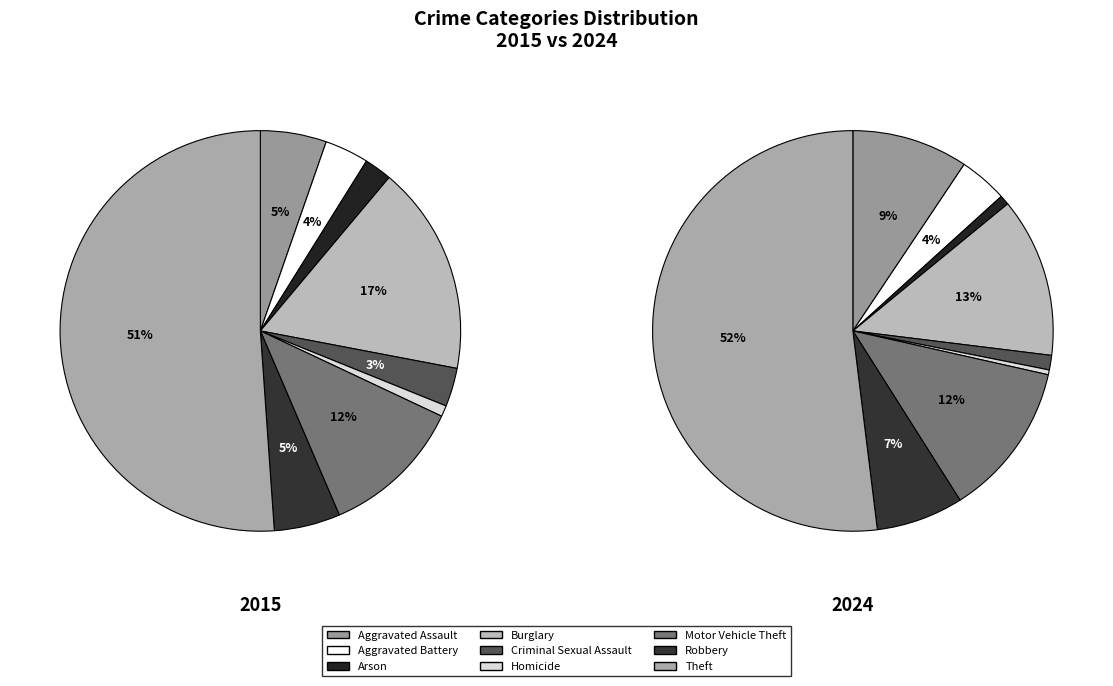

To the nearest percent, what is the combined percentage of Arson and Homicide?

1%